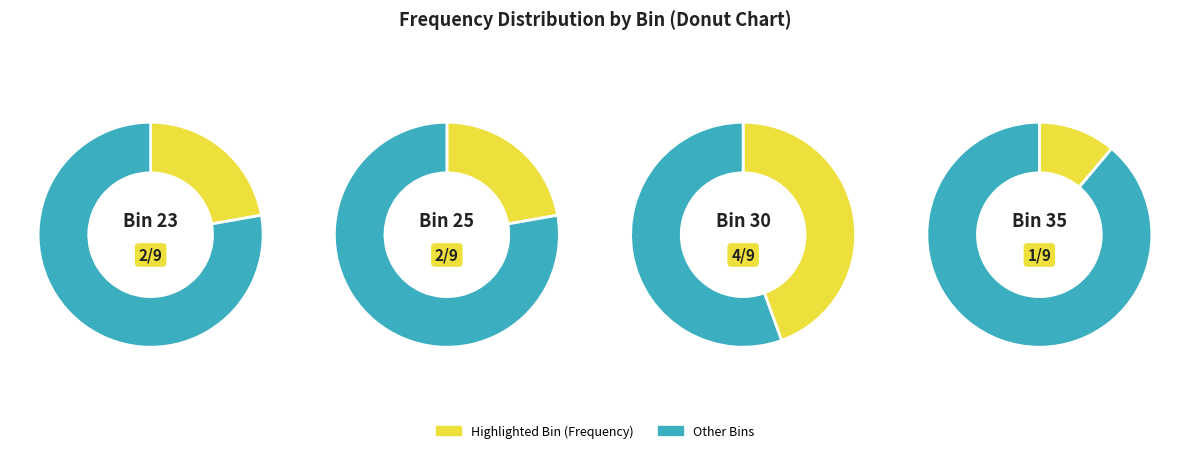

What is the largest slice in the pie chart?

30